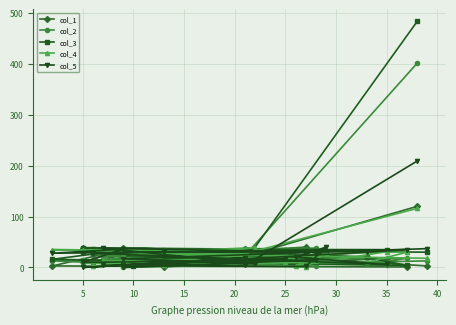

What is the label of the 8th point from the left?

35